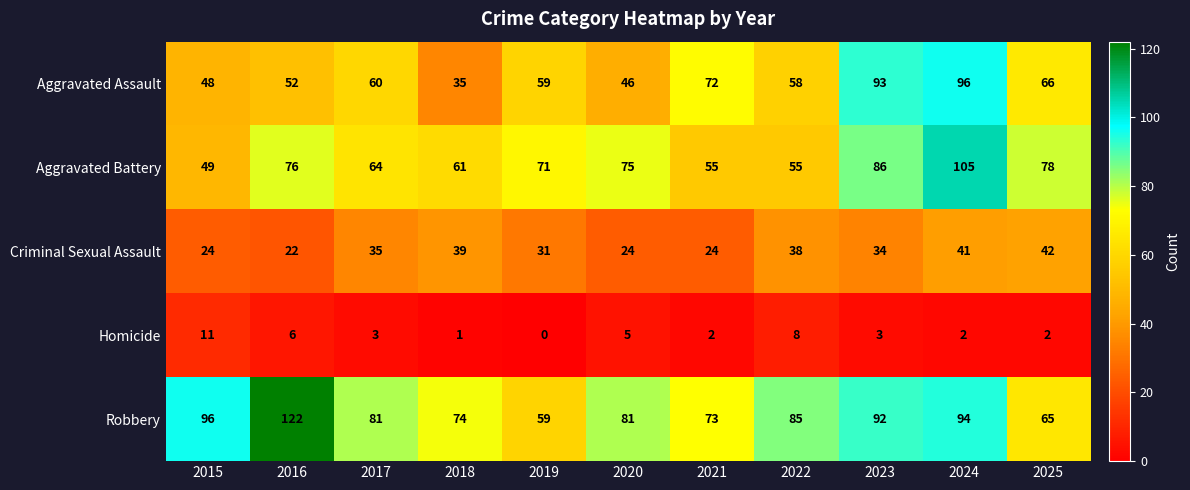

What is the average value of the Aggravated Assault series?

62